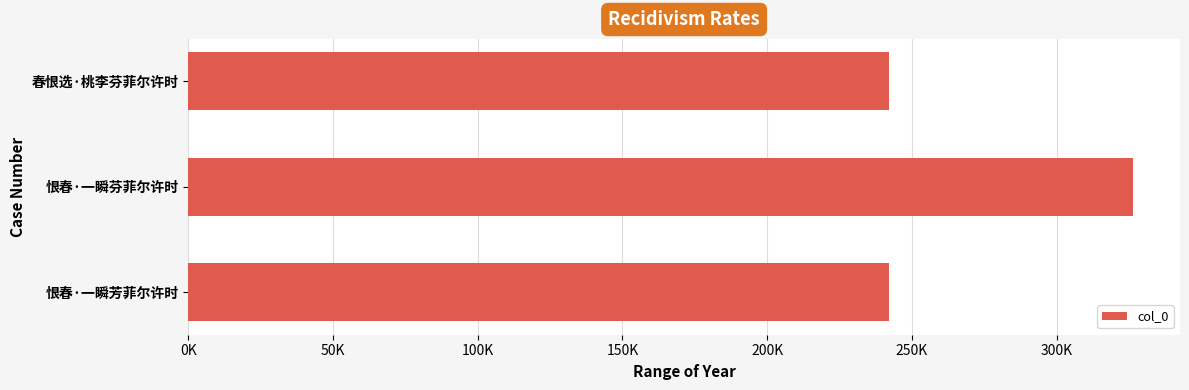

Are the bars horizontal?

Yes